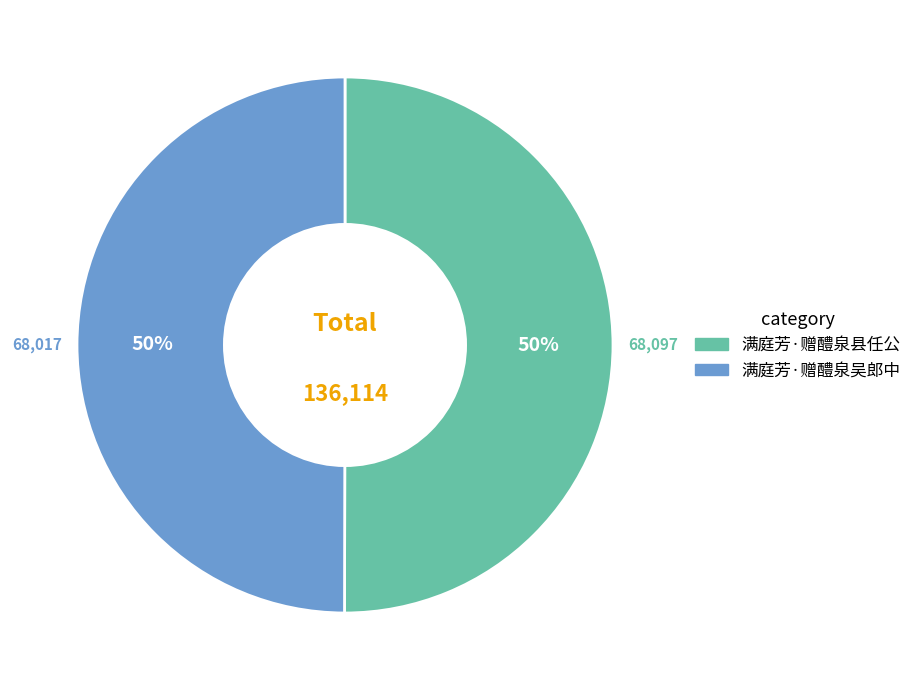

Is it true that 满庭芳·赠醴泉县任公 is 50% of the pie?

True